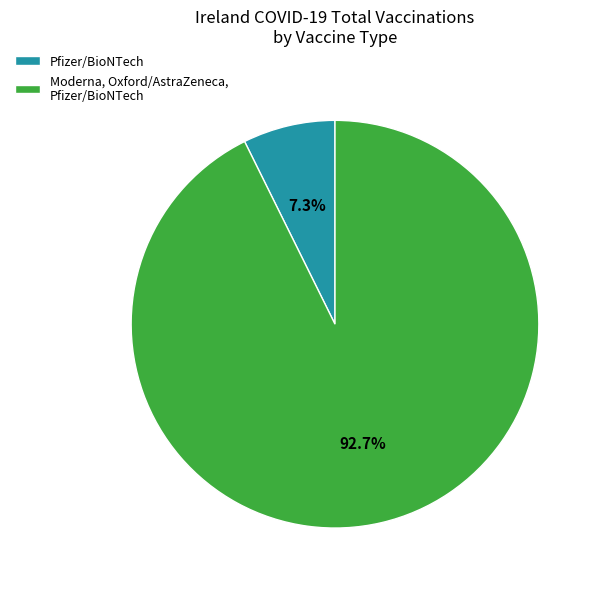

What is the smallest slice in the pie chart?

Pfizer/BioNTech